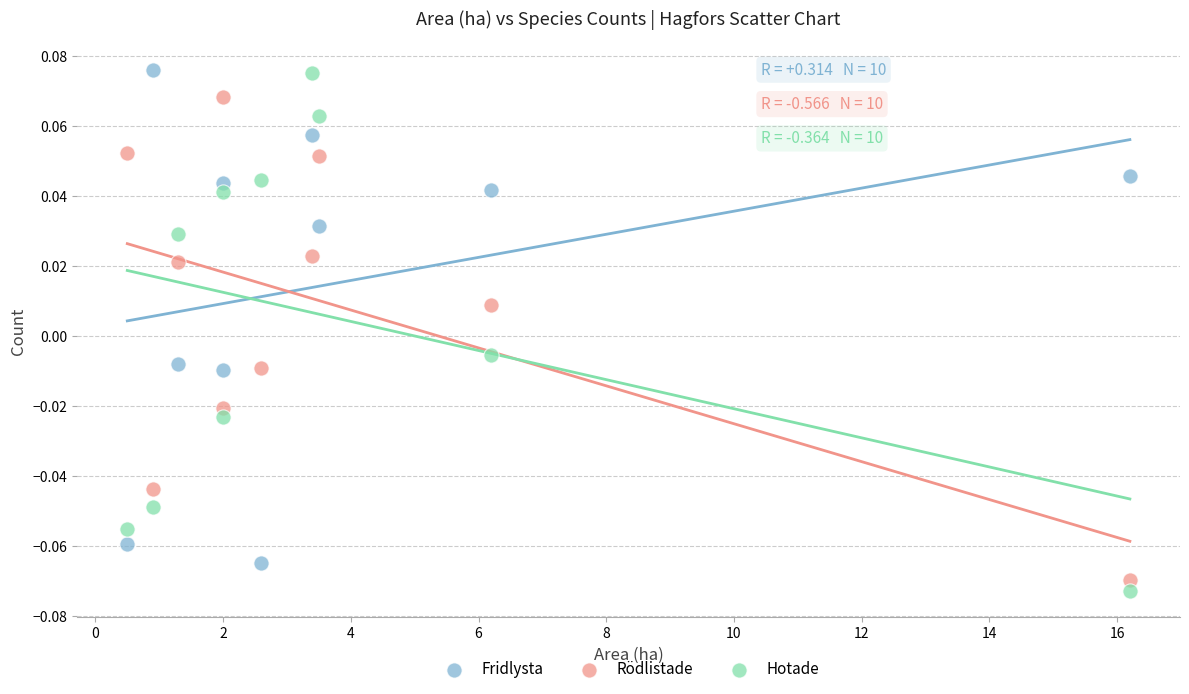

Which series has the largest Y range (max minus min)?

Hotade